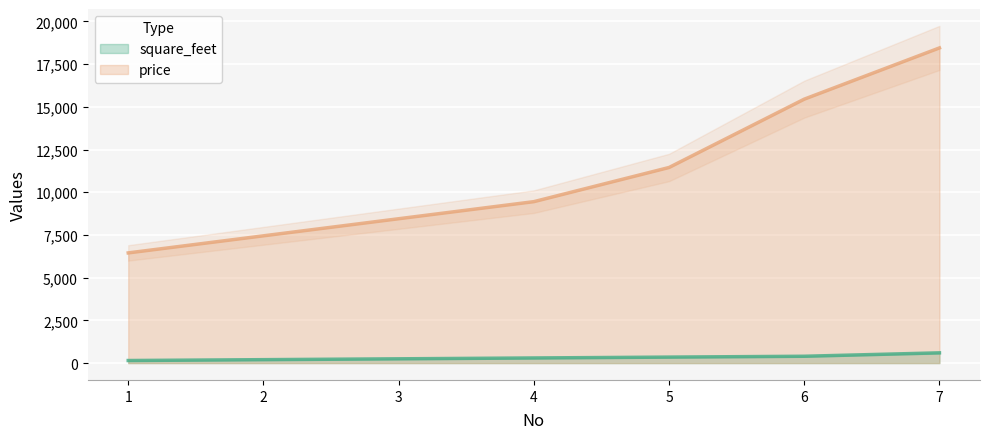

What is the minimum value shown in the chart?

150